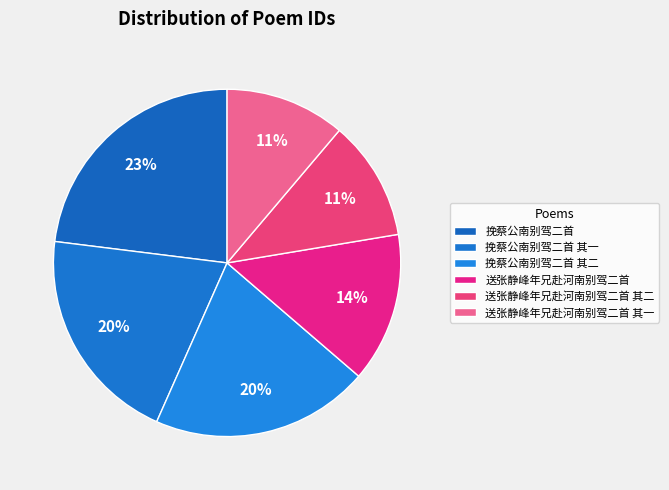

How much of the chart is everything except 送张静峰年兄赴河南别驾二首 其二?

88.8%